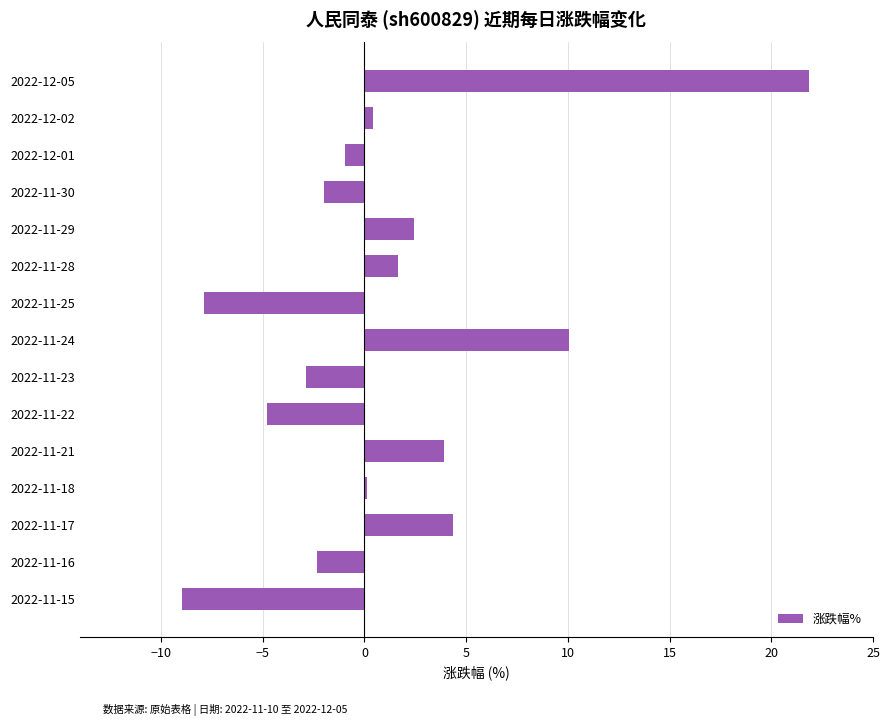

True or false: the data shows 0.4 at 2022-12-02.

True